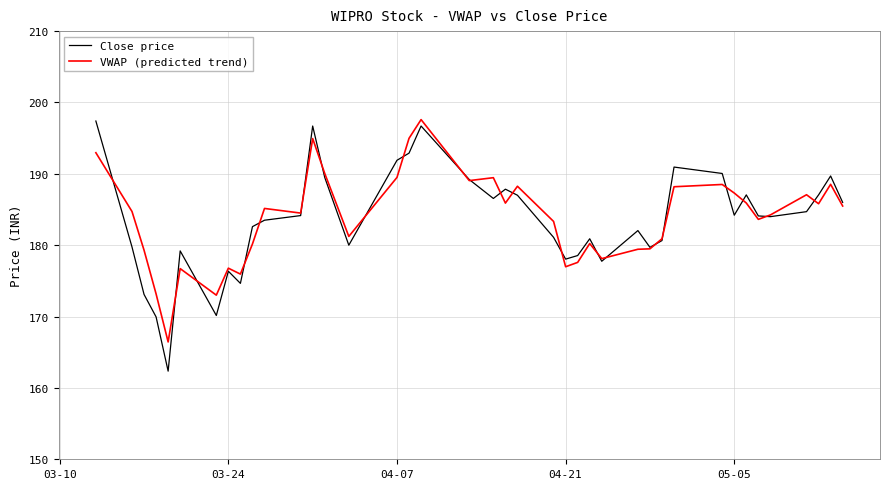

What are all the series names shown in the legend?

Close price, VWAP (predicted trend)